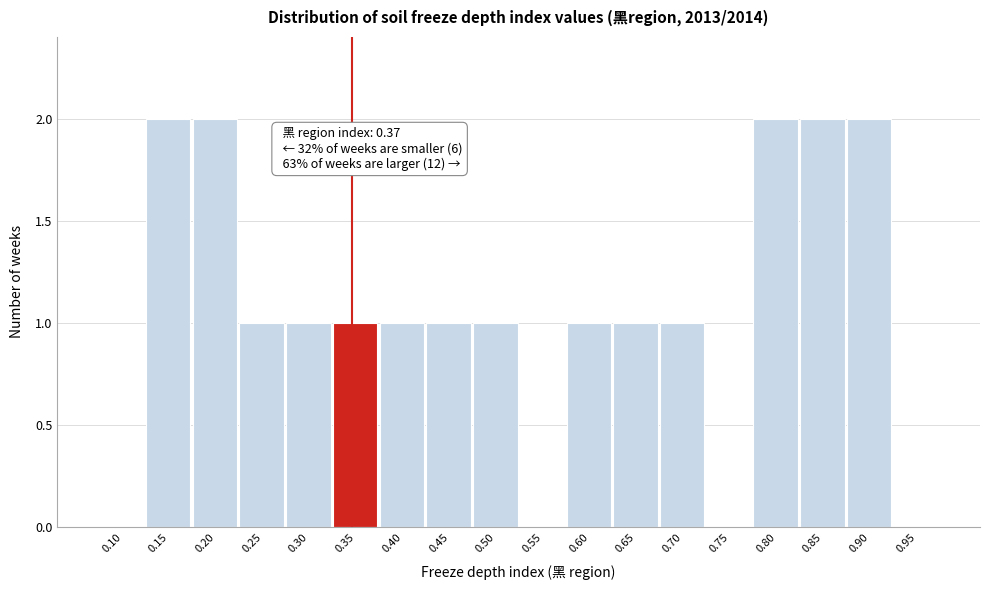

Reading left to right, extract all data points from this chart.

0.10=0	0.15=2	0.20=2	0.25=1	0.30=1	0.35=1	0.40=1	0.45=1	0.50=1	0.55=0	0.60=1	0.65=1	0.70=1	0.75=0	0.80=2	0.85=2	0.90=2	0.95=0